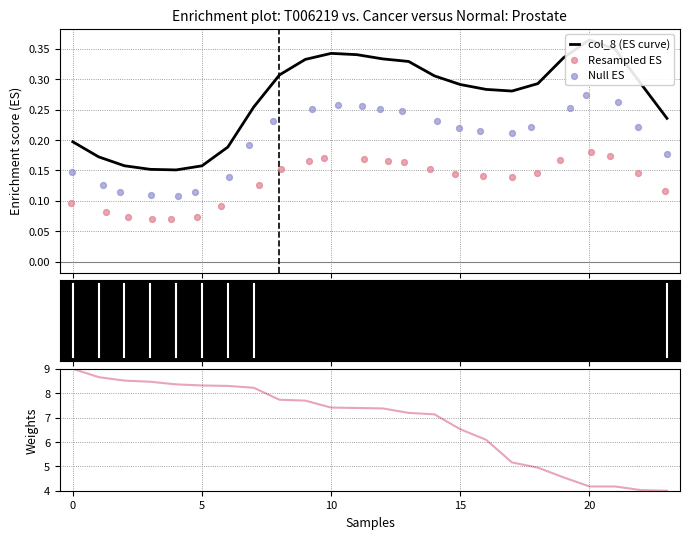

At how many categories does at least one series exceed 7?

15